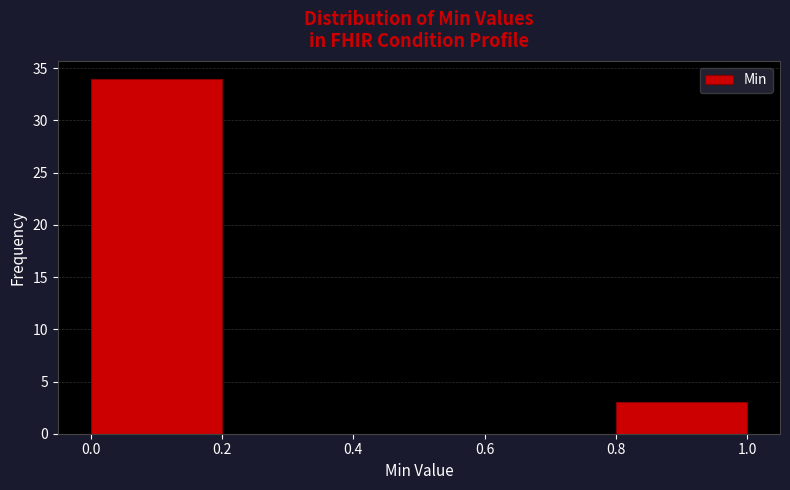

What is the height of the bar covering 0.0 to 0.2 on the x-axis? The values are not printed on the chart, so give them approximately, as read against the axis.

34